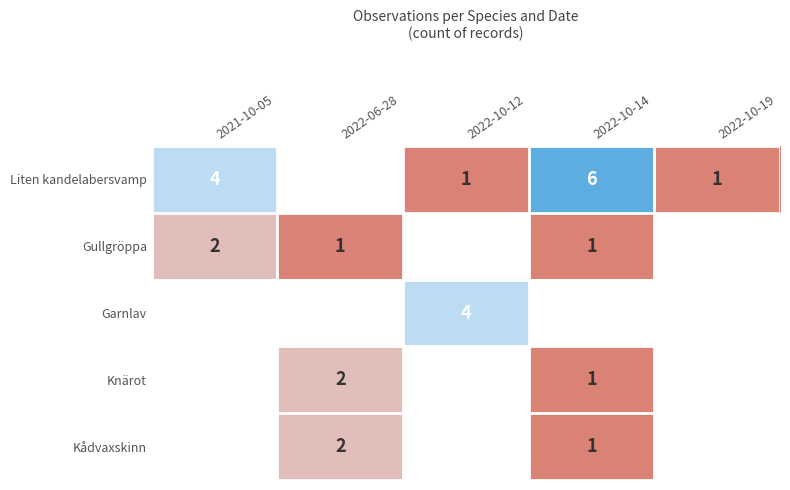

Is it true that Liten kandelabersvamp equals 1 at 2022-10-12?

True